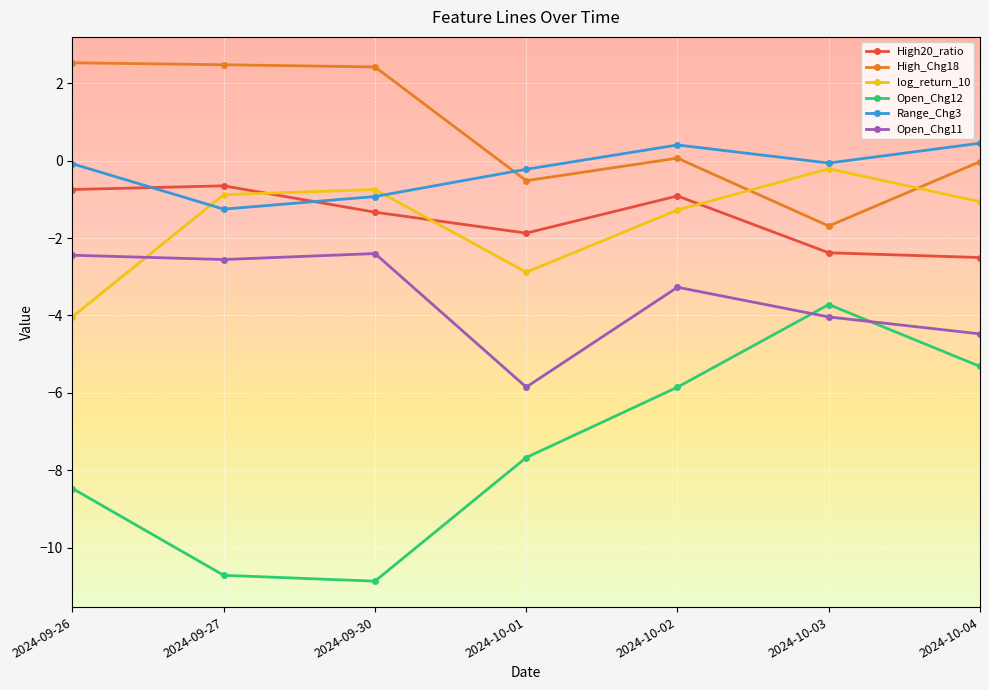

What is the difference between the maximum and second lowest values in the Open_Chg12 series?

7.0